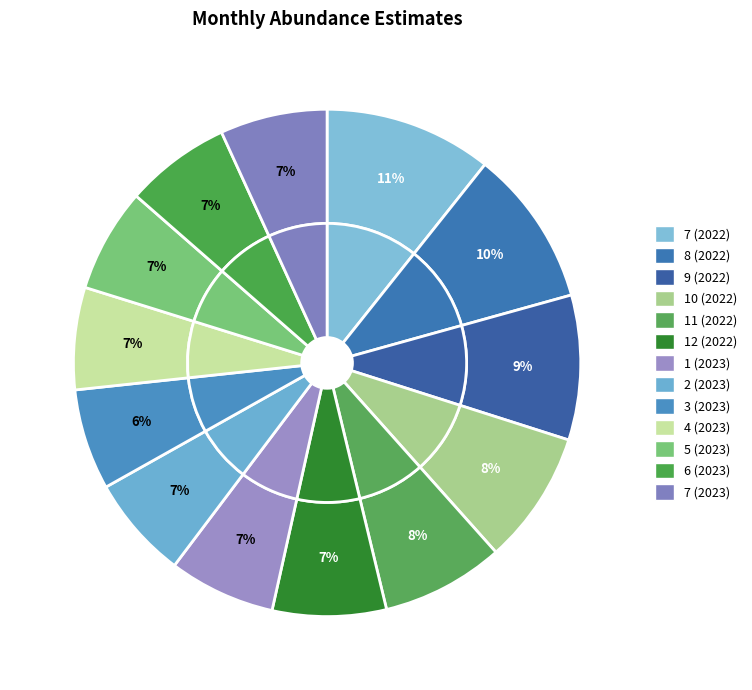

Approximately how many times larger is the value at 7 (2023) compared to 2 (2023)?

1.0